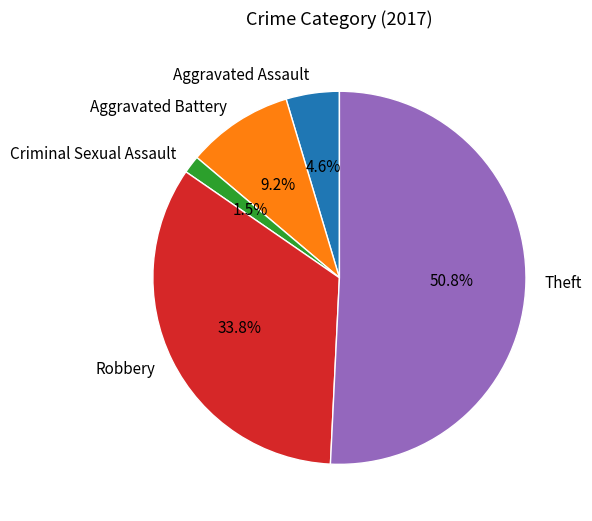

Which has a higher value, Aggravated Battery or Aggravated Assault?

Aggravated Battery